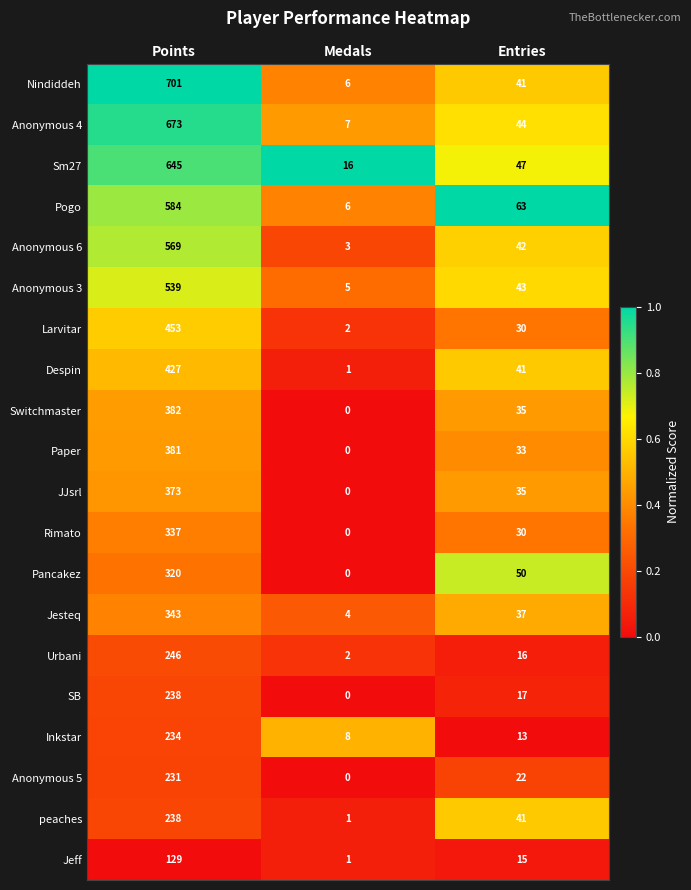

Which series changed the most between Medals and Entries?

Pogo